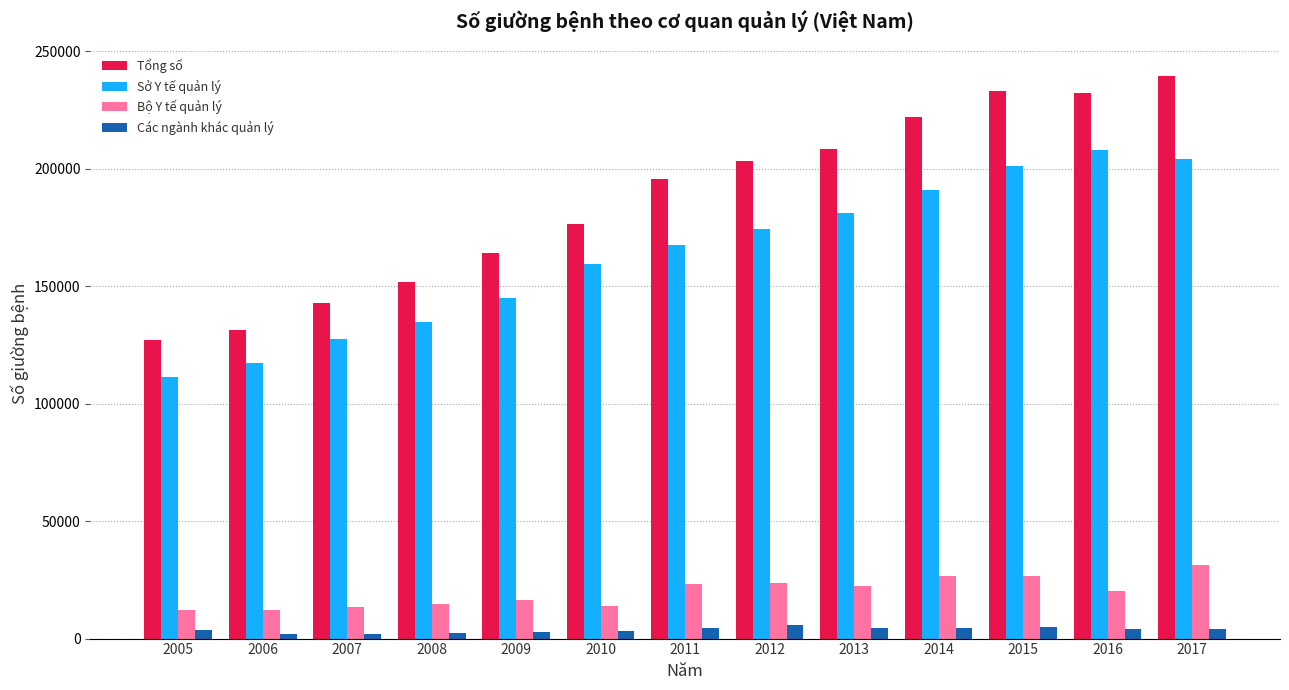

What is the sum of all Tổng số values?

2427661